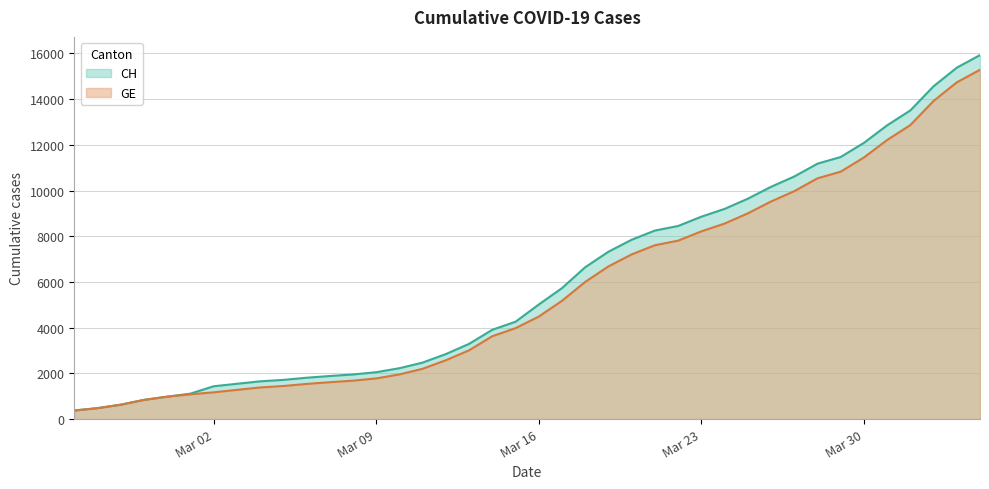

What is the maximum value for GE?

15284